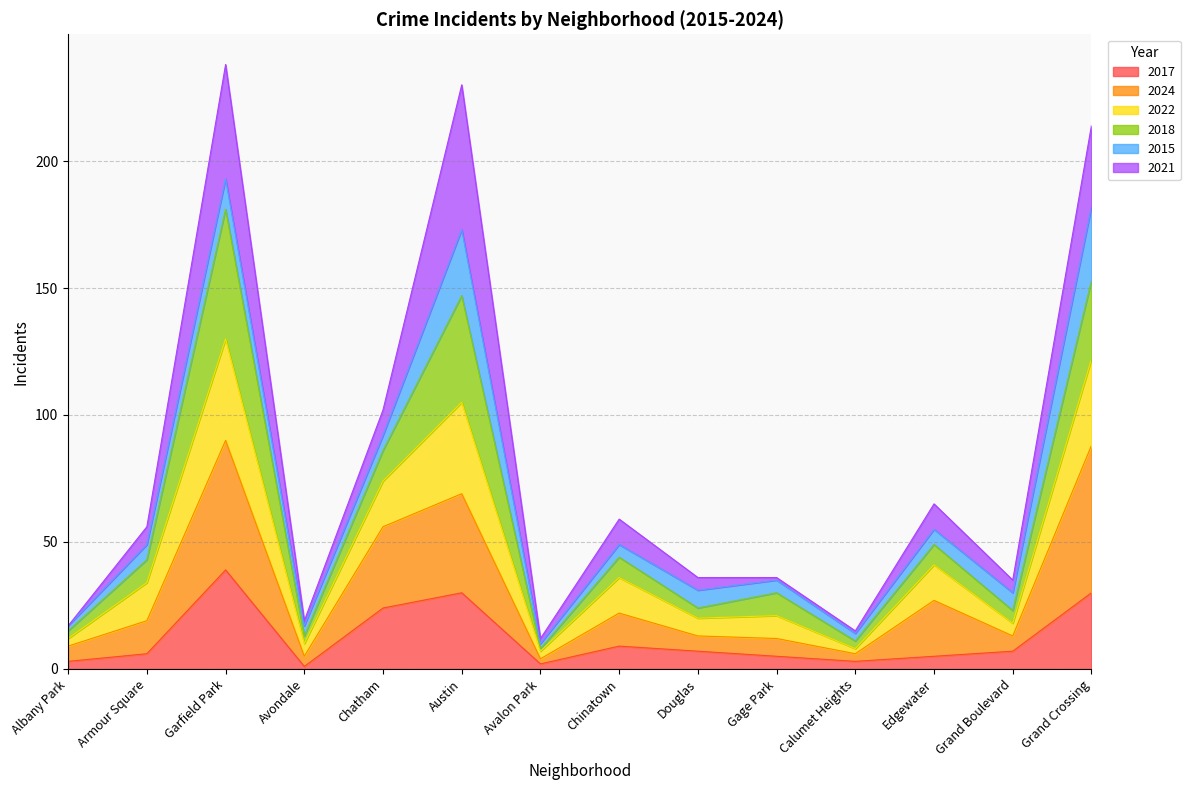

Does the chart have visible grid lines?

Yes